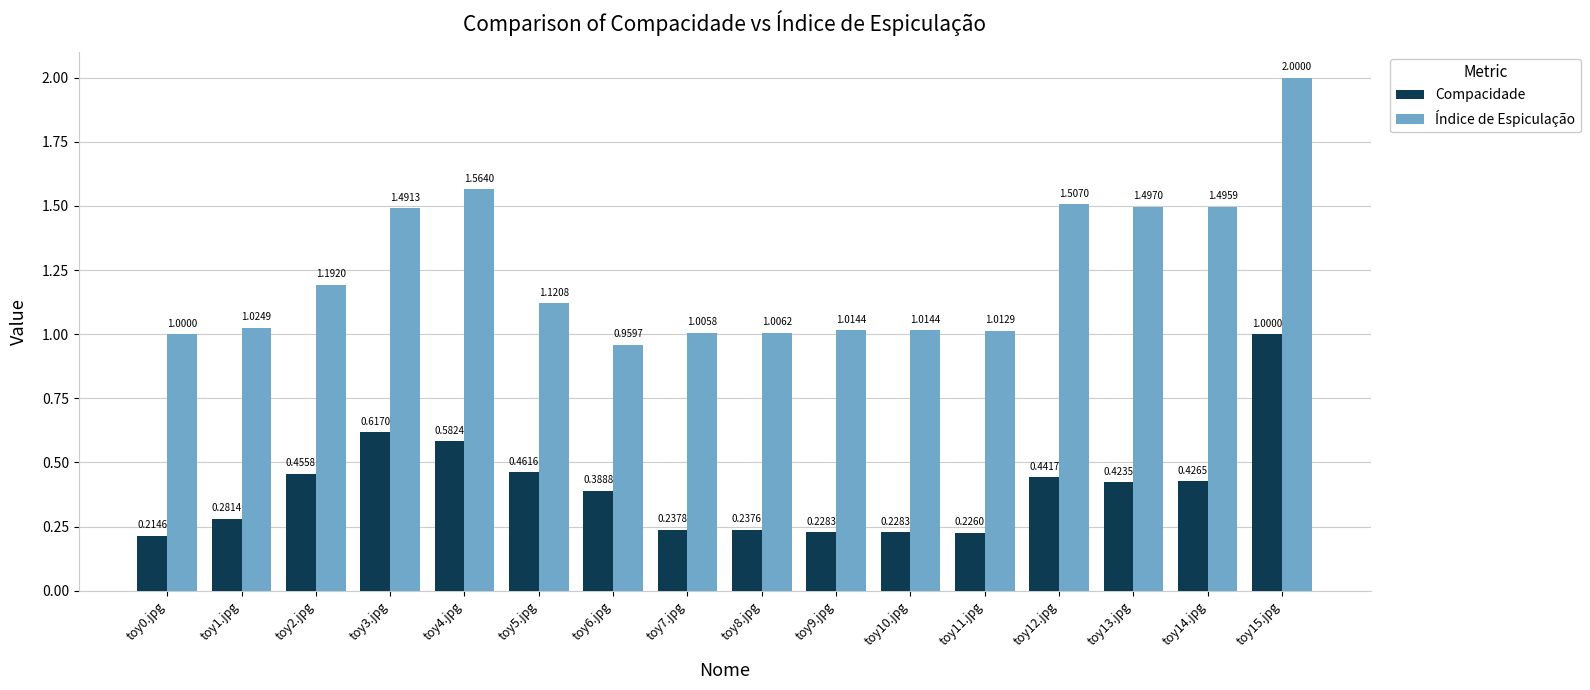

At how many categories does at least one series exceed 0?

16